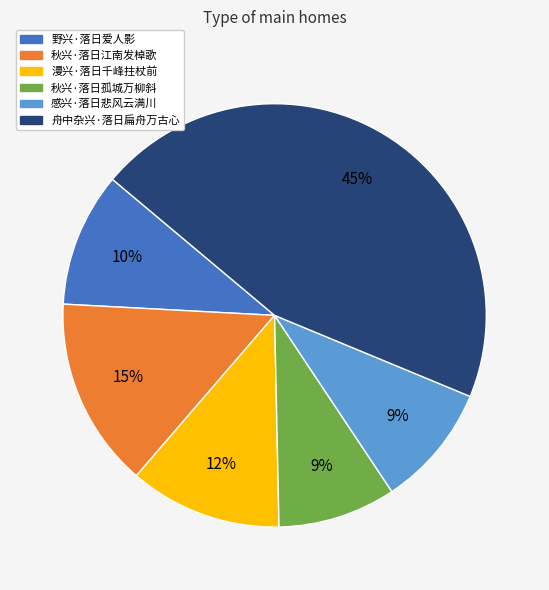

Approximately how many times larger is the value at 漫兴·落日千峰拄杖前 compared to 秋兴·落日孤城万柳斜?

1.3